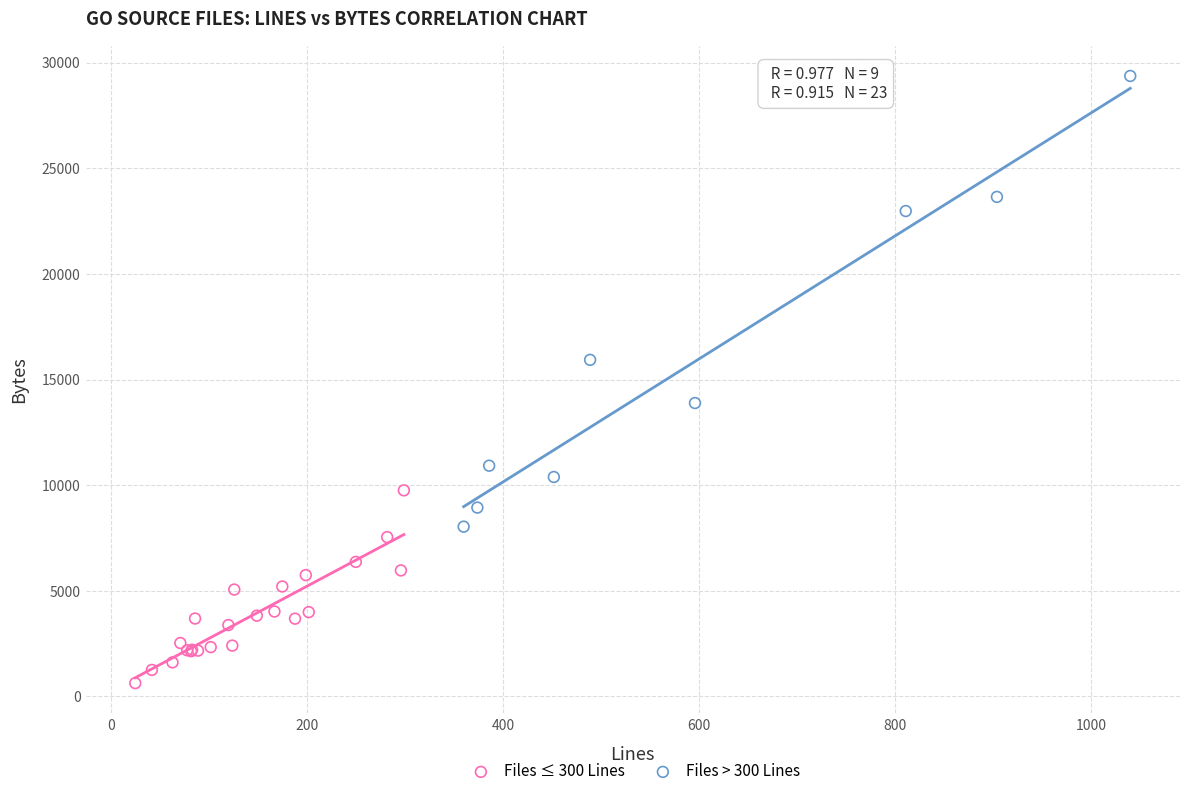

Which series reaches the maximum Y coordinate?

Files > 300 Lines